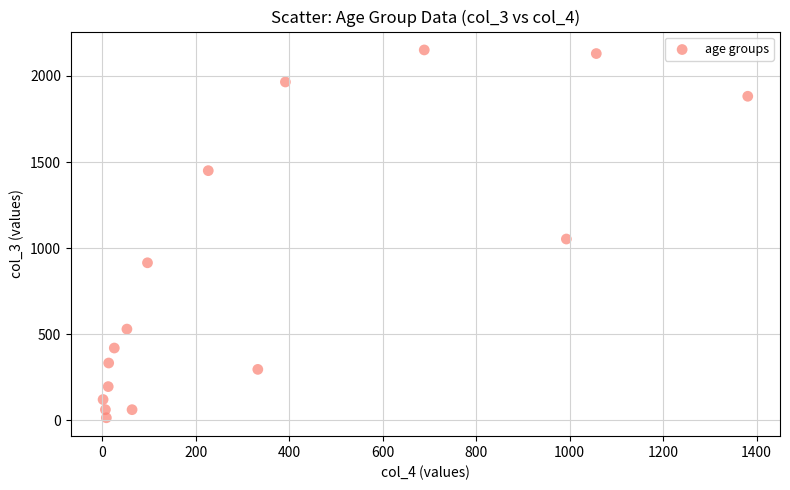

What Y value in the scatter plot is closest to 1083?

1053